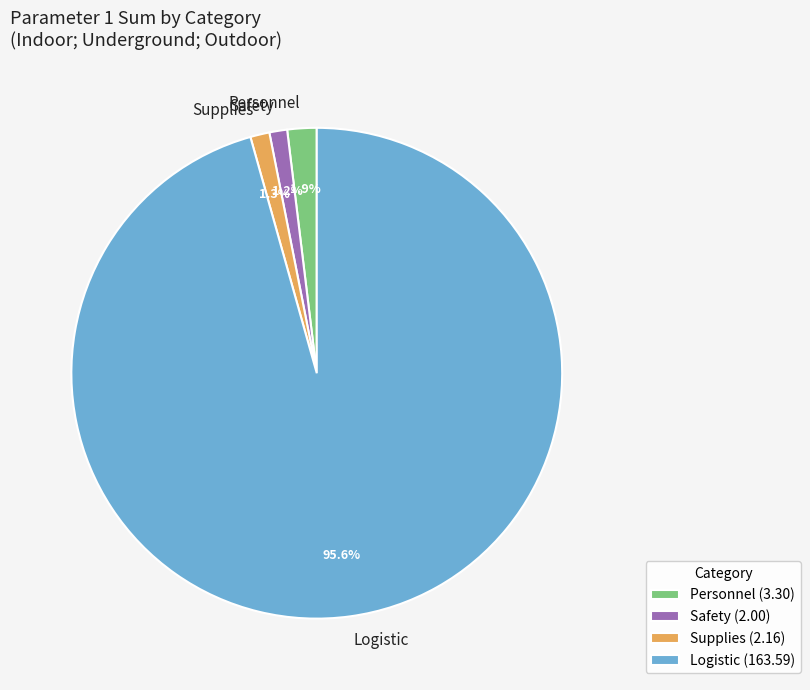

What percentage is NOT represented by Safety?

98.8%